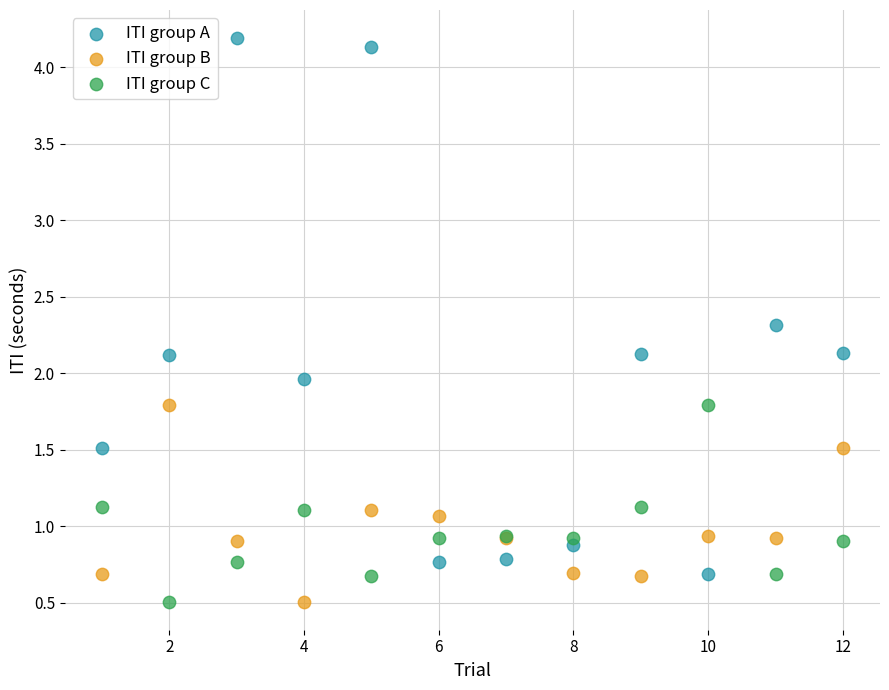

What are all the series names shown in the legend?

ITI group A, ITI group B, ITI group C